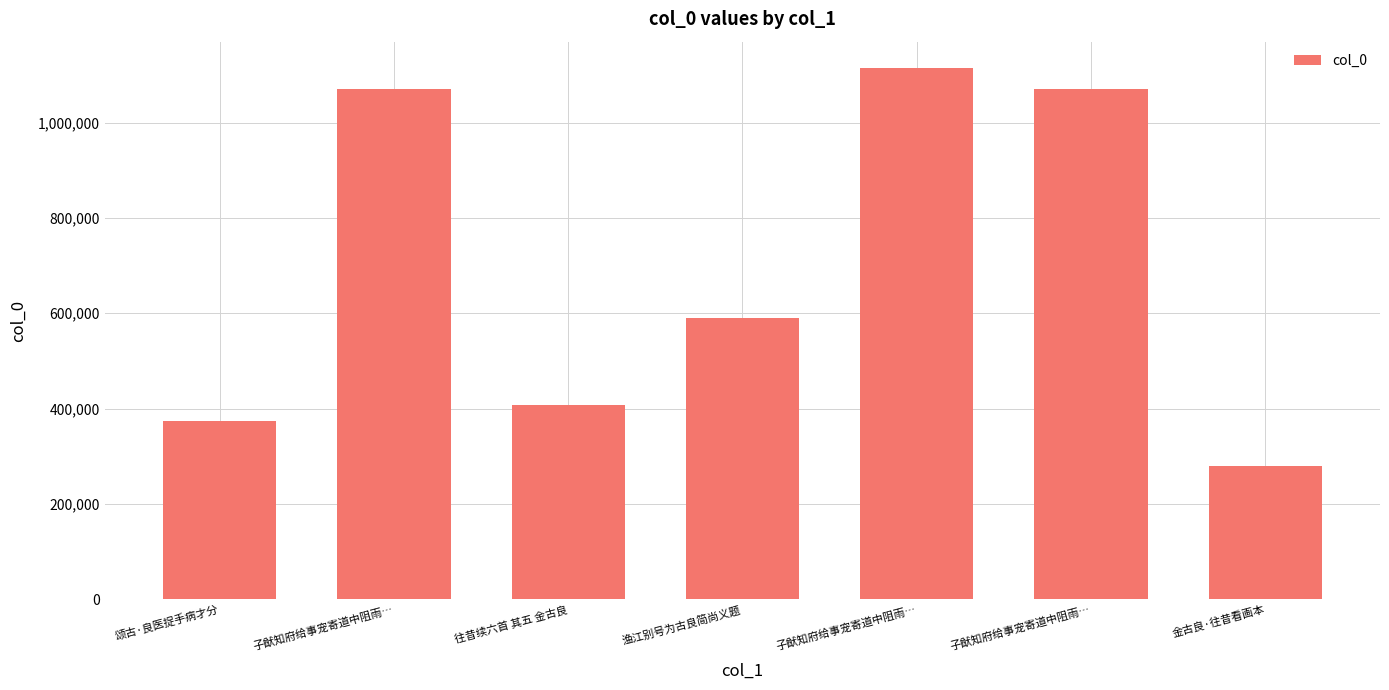

What is the difference between the second highest and minimum values?

790627